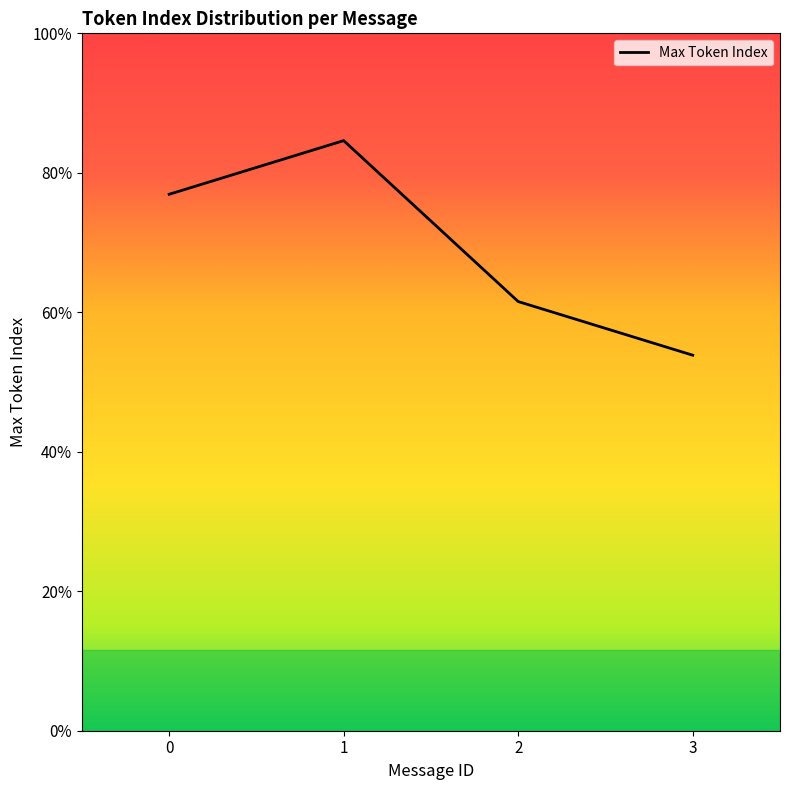

Does the chart have visible grid lines?

No